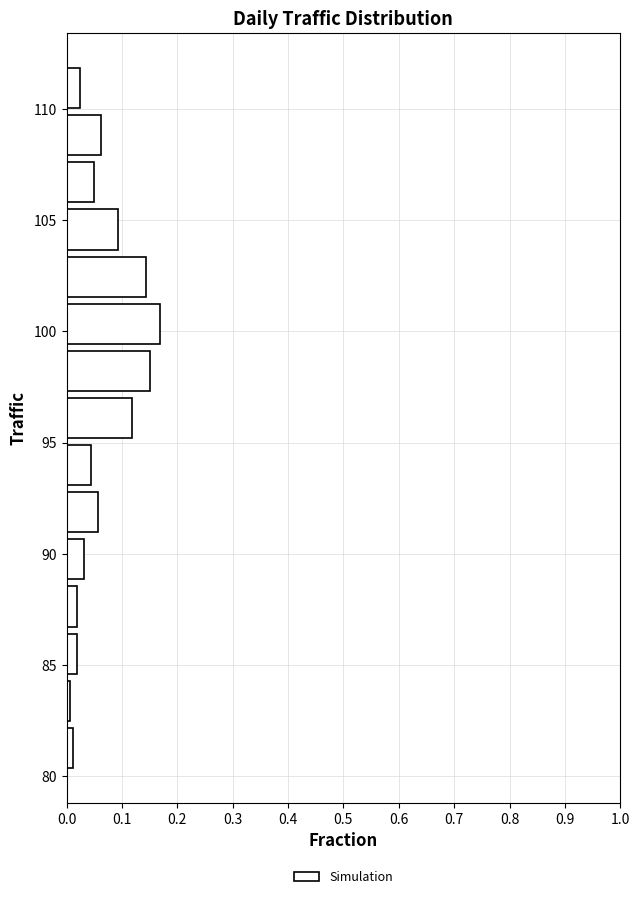

Reading bottom to top, transcribe this chart: for each bar, give the range it covers on the y-axis and its length. Neither the bar edges nor the lengths are printed on the chart, so give them approximately, as read against the axes.

80.0 to 82.5: 0.01
82.5 to 84.5: under 0.01
84.5 to 86.5: 0.02
86.5 to 88.5: 0.02
88.5 to 91.0: 0.03
91.0 to 93.0: 0.06
93.0 to 95.0: 0.04
95.0 to 97.0: 0.12
97.0 to 99.5: 0.15
99.5 to 101.5: 0.17
101.5 to 103.5: 0.14
103.5 to 105.5: 0.09
105.5 to 108.0: 0.05
108.0 to 110.0: 0.06
110.0 to 112.0: 0.03